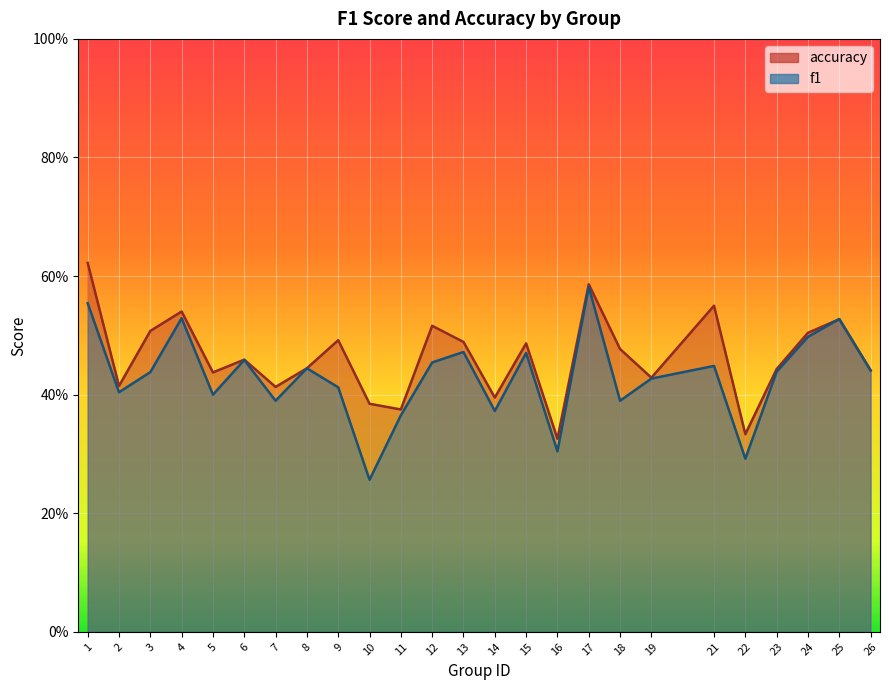

Is the value of f1 at 25 greater than the value of accuracy at 24?

Yes